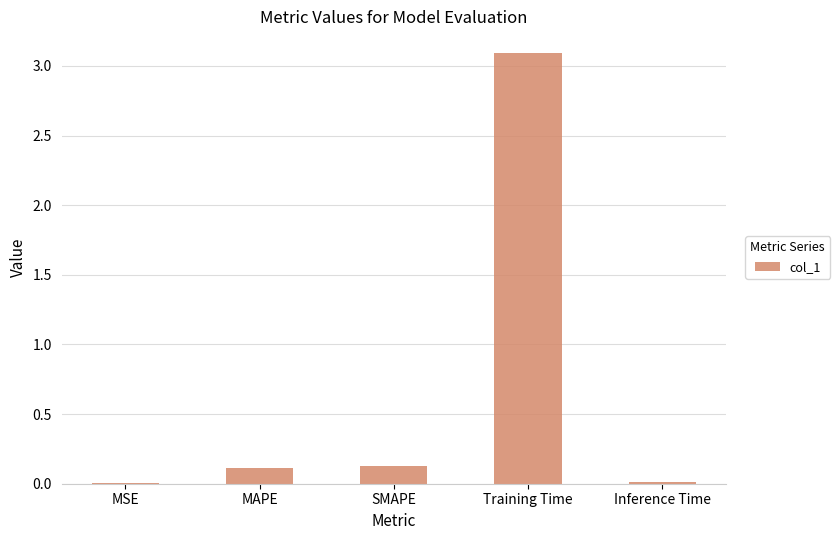

What is the greatest value displayed?

3.1